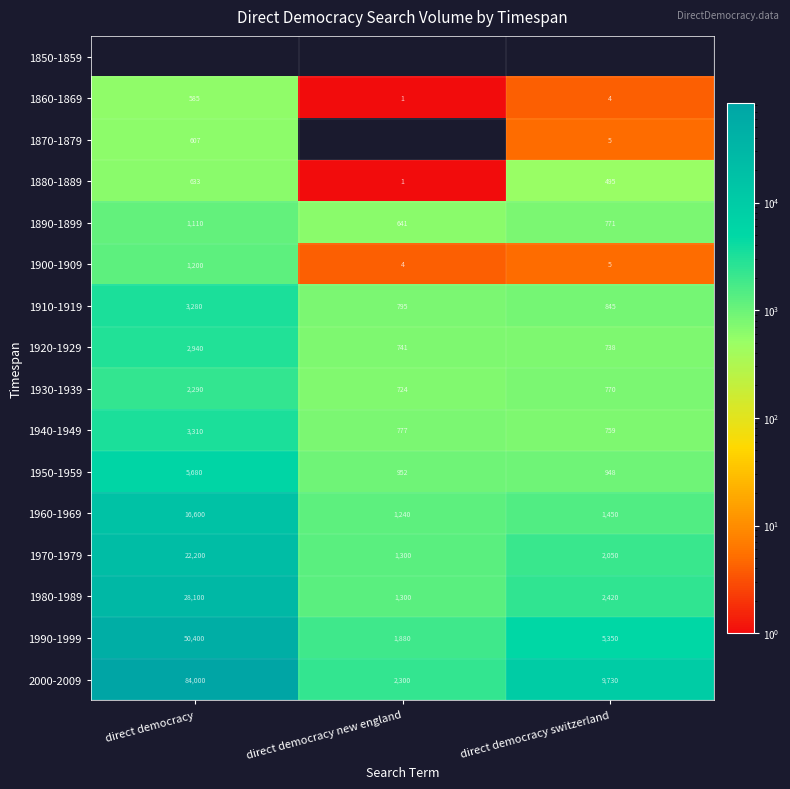

Which has a higher value, direct democracy or direct democracy new england?

direct democracy